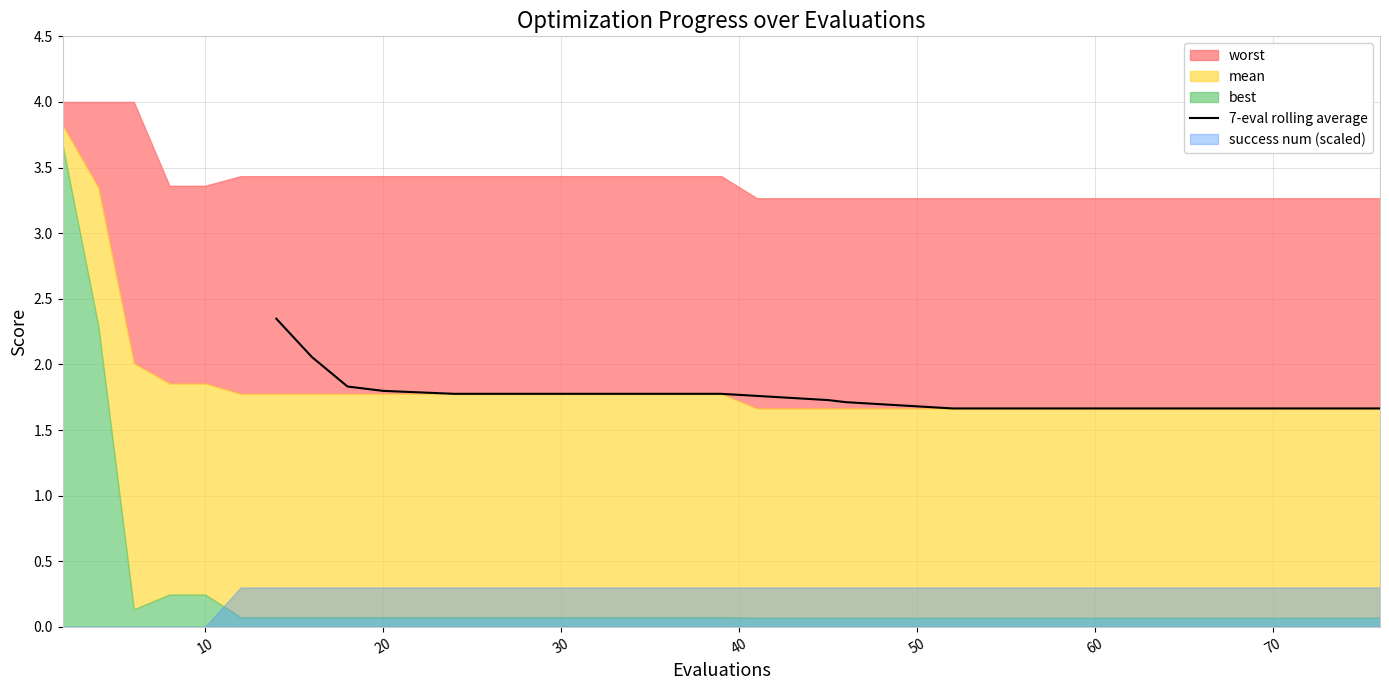

What is the lowest value of the 7-eval rolling average series?

1.7